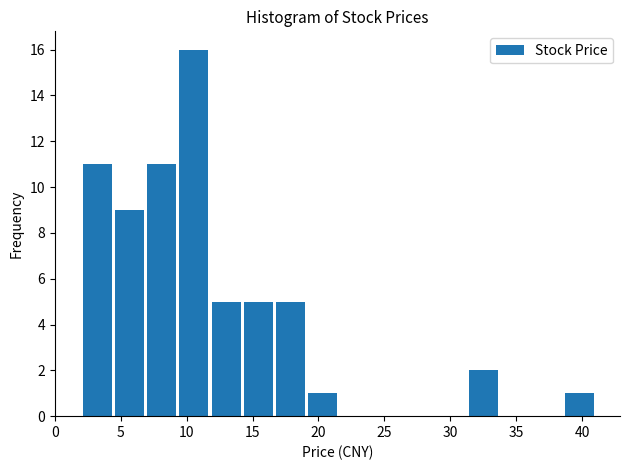

Over which range of the x-axis is the bar tallest?

9.5 to 12.0